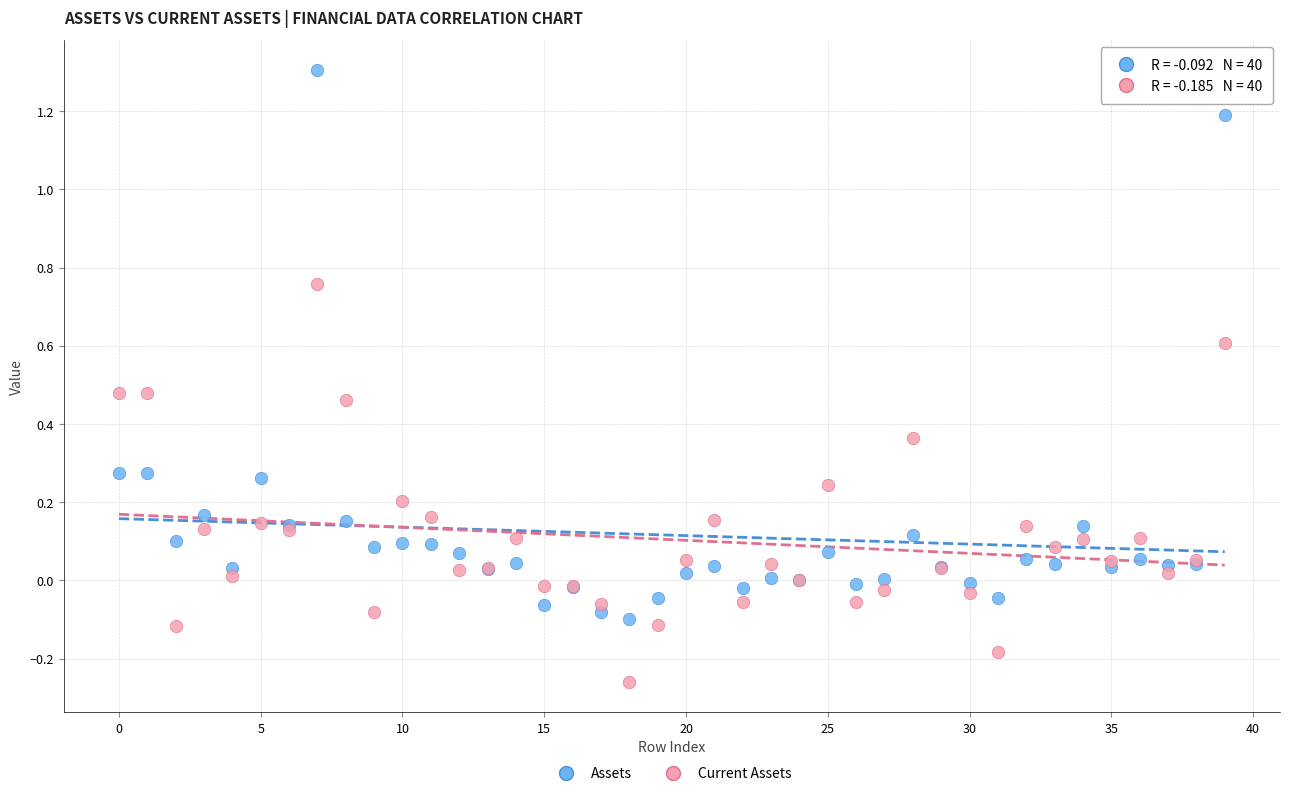

Which series reaches the maximum Y coordinate?

Assets